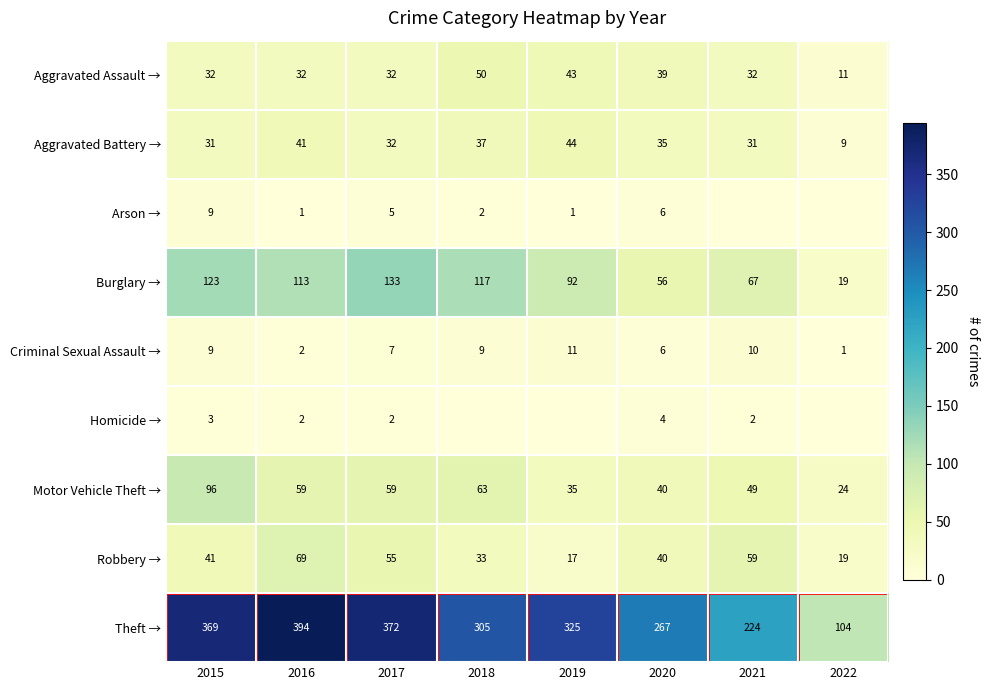

Is it true that Robbery → equals 12 at 2020?

False